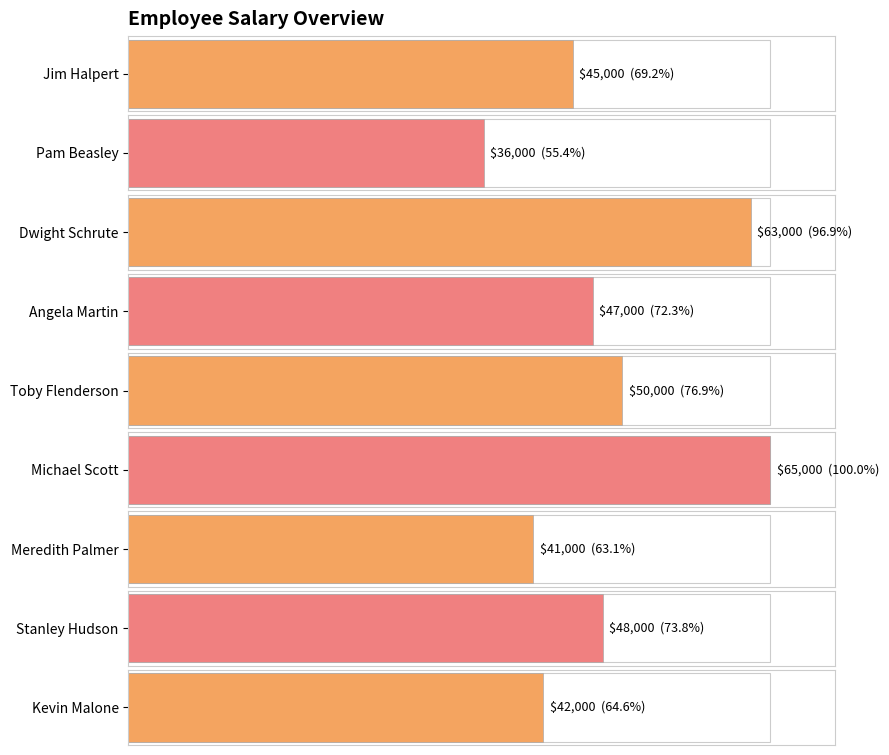

What is the difference between the values at Meredith Palmer and Angela Martin?

6000